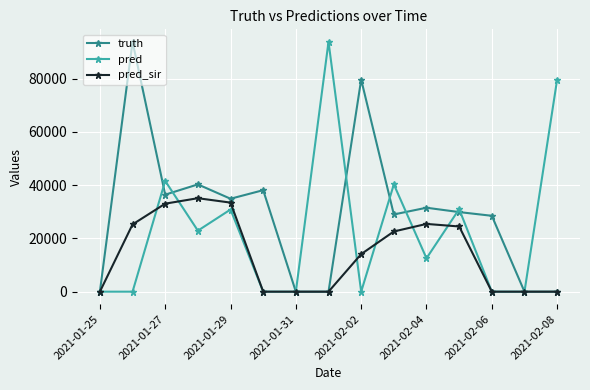

What is the greatest value displayed?

93824